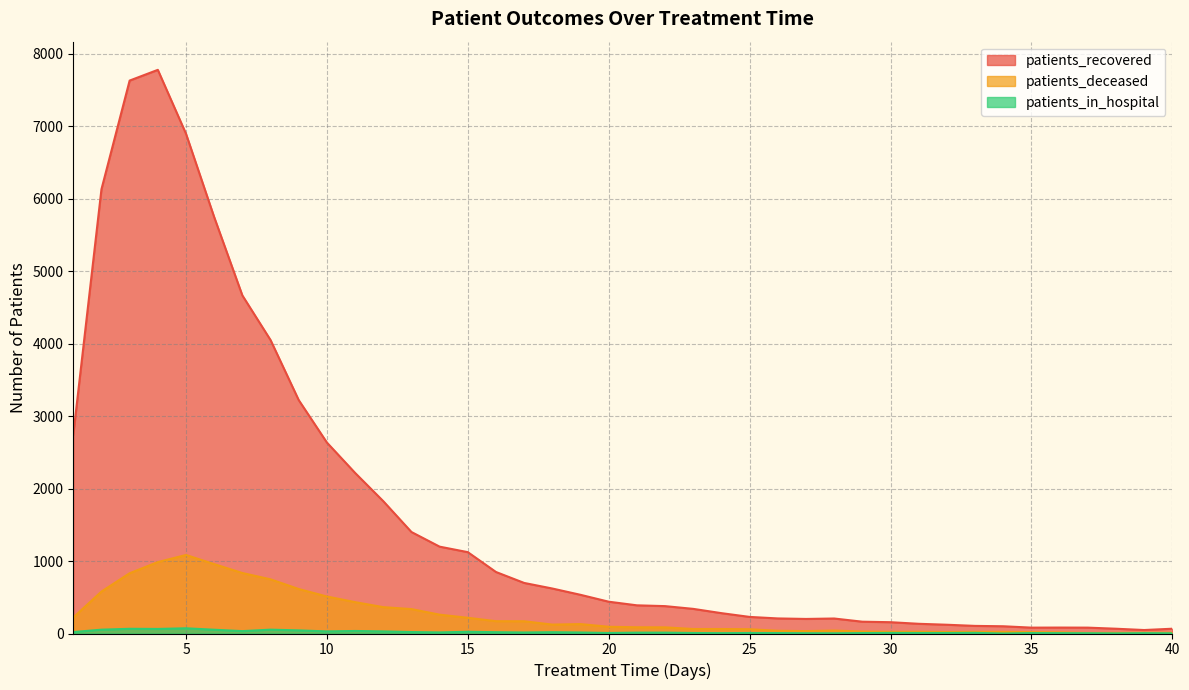

How many lines are shown in the chart?

3